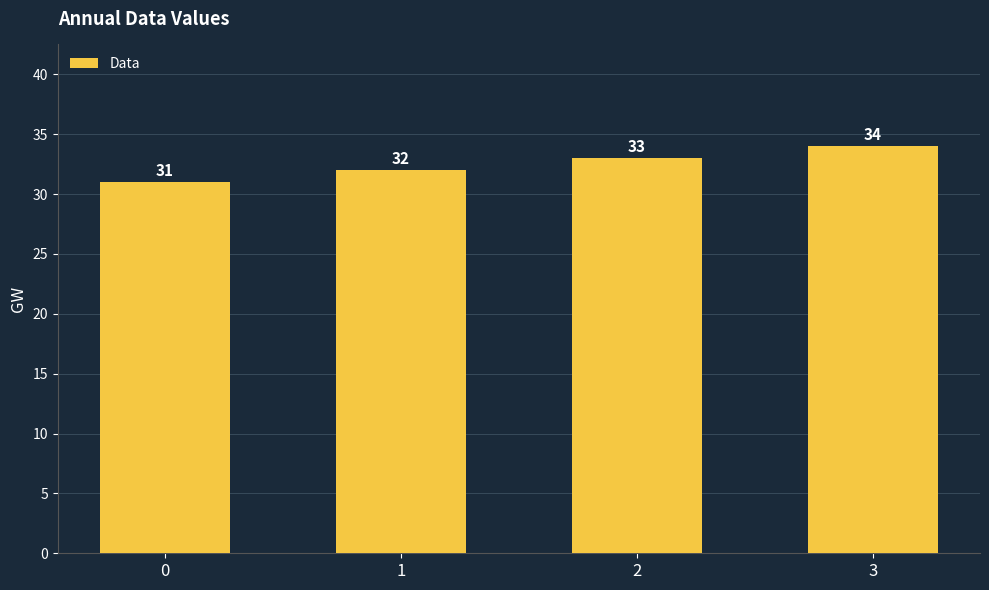

What is the minimum value shown in the chart?

31